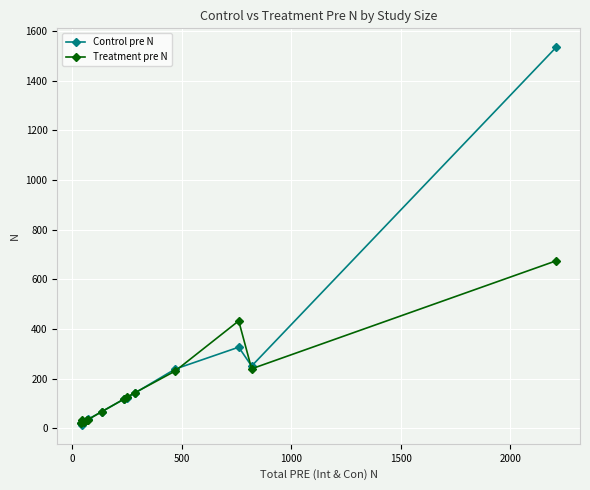

In Control pre N, how many points are higher than both neighbors (excluding endpoints)?

1